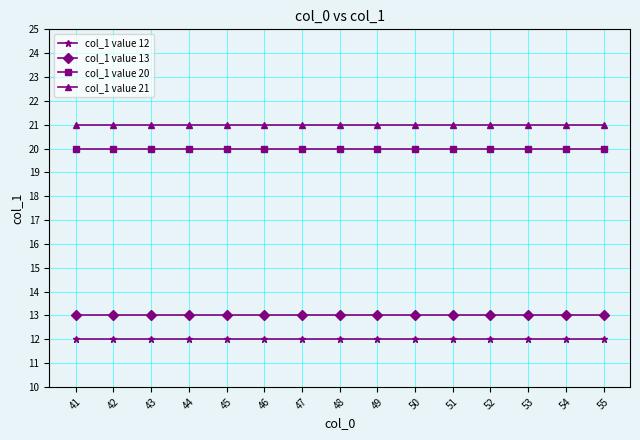

Reading right to left, extract all data points from this chart.

col_1 value 12: 12	12	12	12	12	12	12	12	12	12	12	12	12	12	12
col_1 value 13: 13	13	13	13	13	13	13	13	13	13	13	13	13	13	13
col_1 value 20: 20	20	20	20	20	20	20	20	20	20	20	20	20	20	20
col_1 value 21: 21	21	21	21	21	21	21	21	21	21	21	21	21	21	21